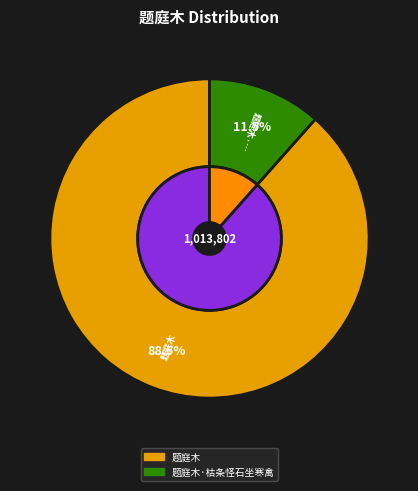

The 题庭木·枯条怪石坐寒禽 slice represents 24% of the pie. True or false?

False